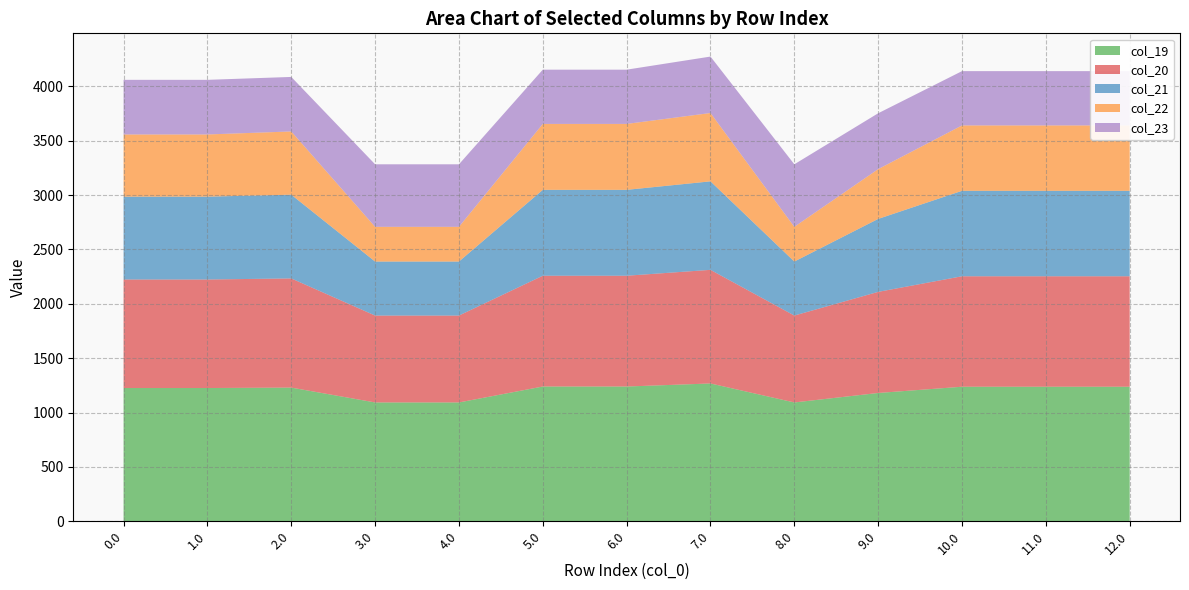

Reading left to right, extract all data points from this chart.

col_19: 1225.6	1225.6	1229.6	1092.9	1092.9	1239.5	1239.5	1267.5	1092.9	1180.1	1237.5	1237.5	1237.5
col_20: 998.0	998.0	1004.0	799.1	799.1	1018.8	1018.8	1044.9	799.1	929.7	1015.9	1015.9	1015.9
col_21: 762.1	762.1	770.0	496.7	496.7	789.8	789.8	813.9	496.7	671.0	785.8	785.8	785.8
col_22: 571.7	571.7	581.6	319.2	319.2	606.3	606.3	628.4	319.2	457.8	601.4	601.4	601.4
col_23: 502.3	502.3	501.3	575.1	575.1	498.8	498.8	519.1	575.1	513.7	499.3	499.3	499.3